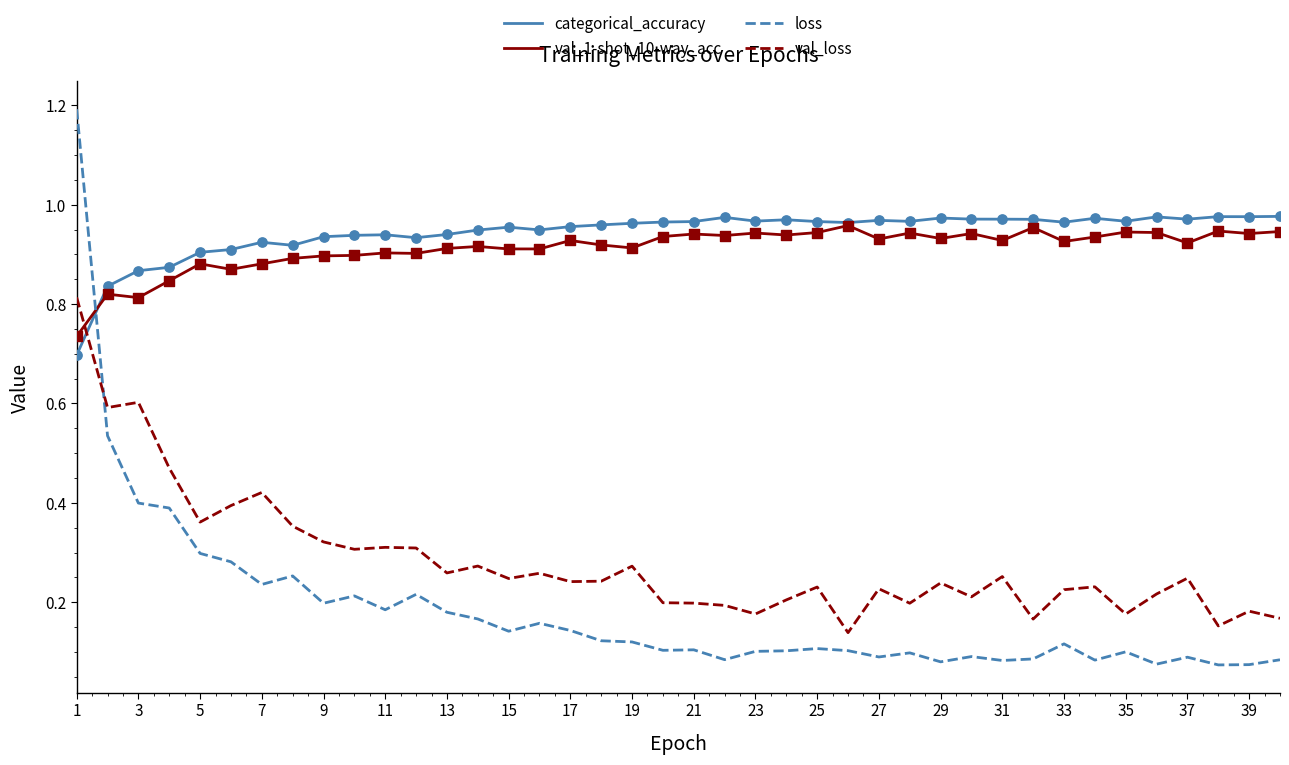

At how many categories does at least one series exceed 0?

40